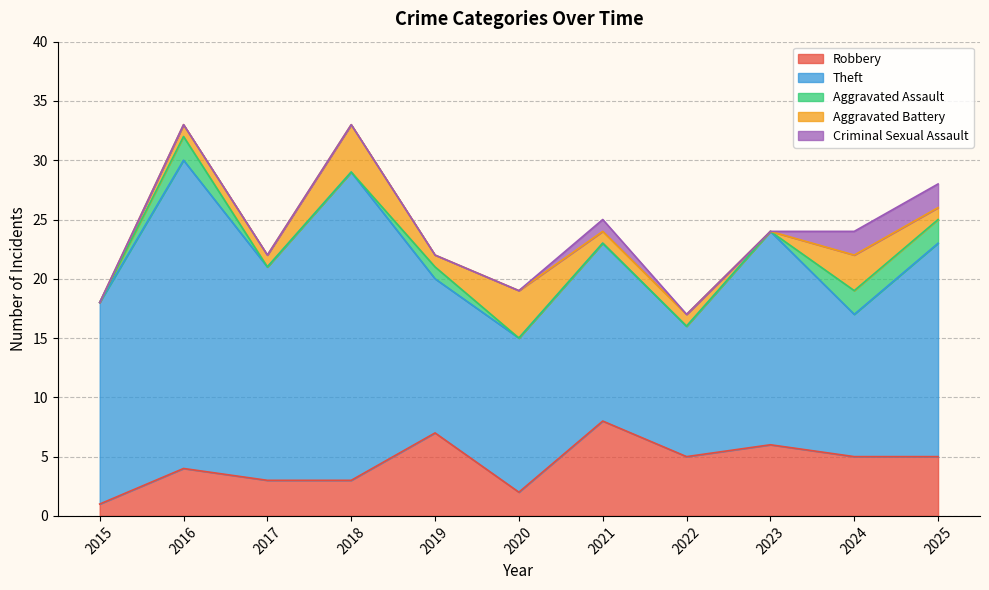

What is the total value across all series at 2019?

22